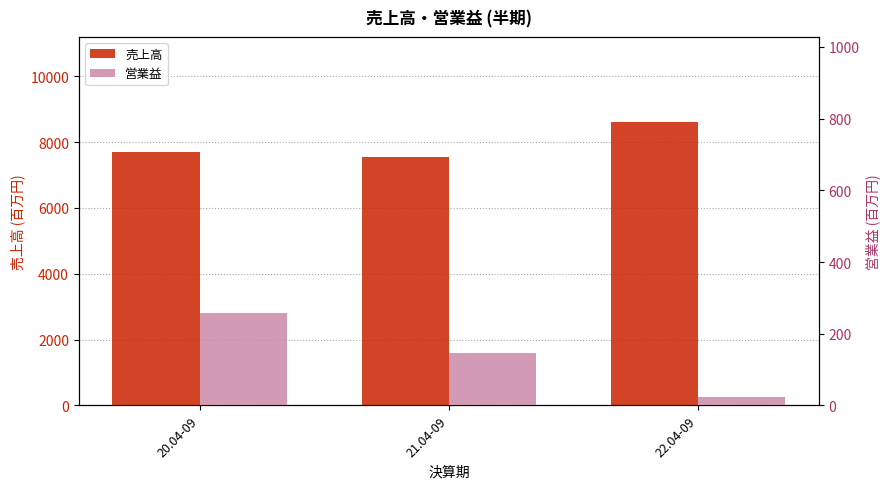

What is the maximum value for 営業益?

257